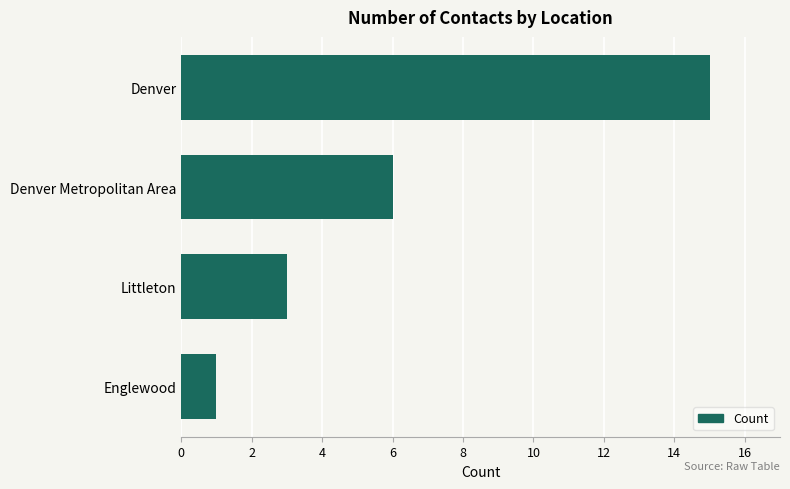

What is the smallest value displayed?

1